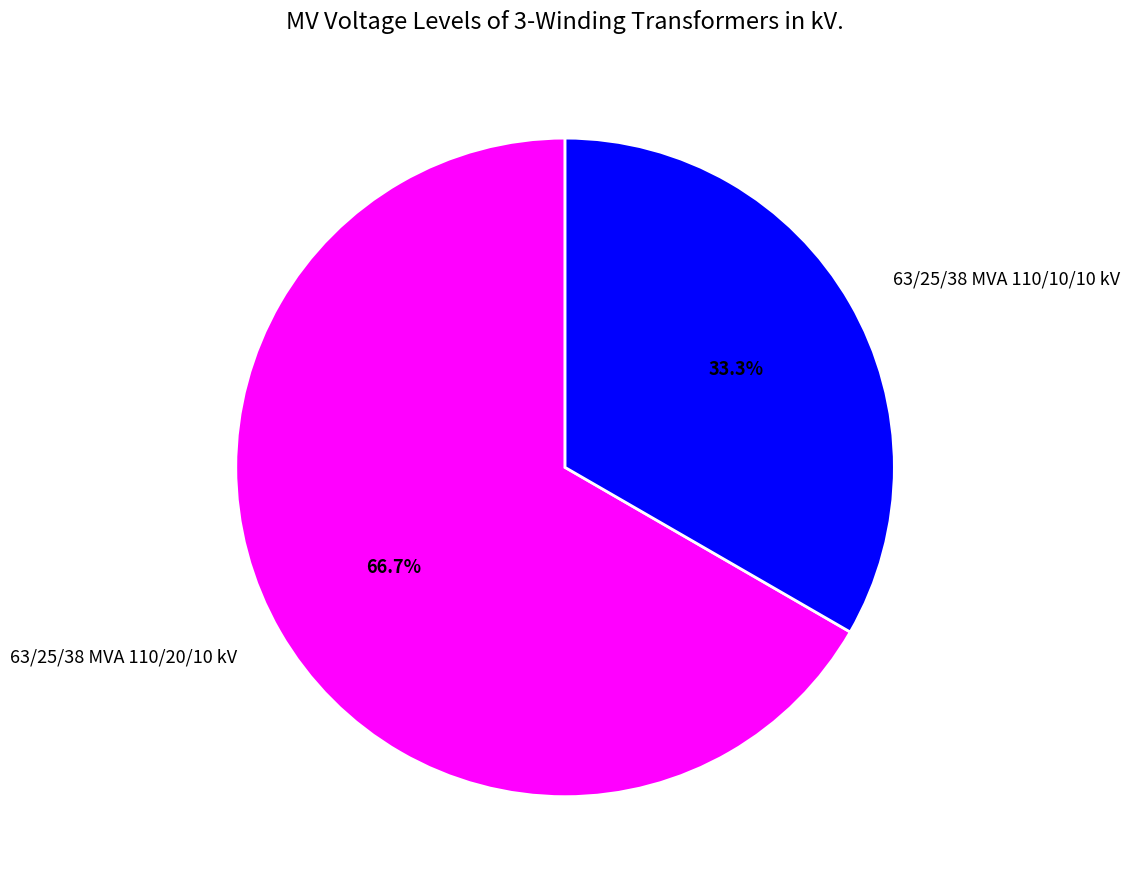

Which slice is the smallest?

63/25/38 MVA 110/10/10 kV